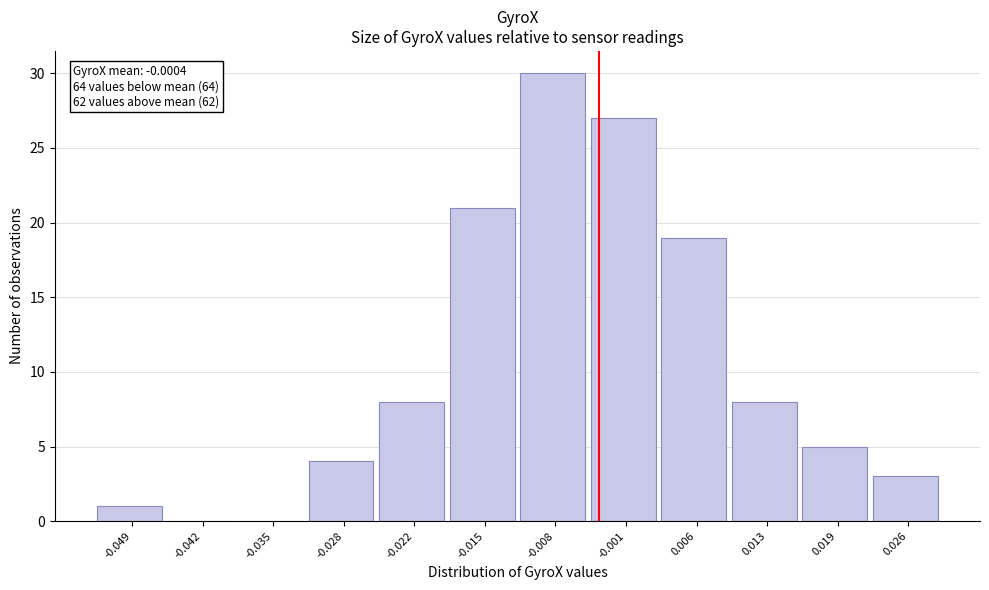

Reading left to right, what are all the values shown in this chart?

-0.049=1	-0.042=0	-0.035=0	-0.028=4	-0.022=8	-0.015=21	-0.008=30	-0.001=27	0.006=19	0.013=8	0.019=5	0.026=3